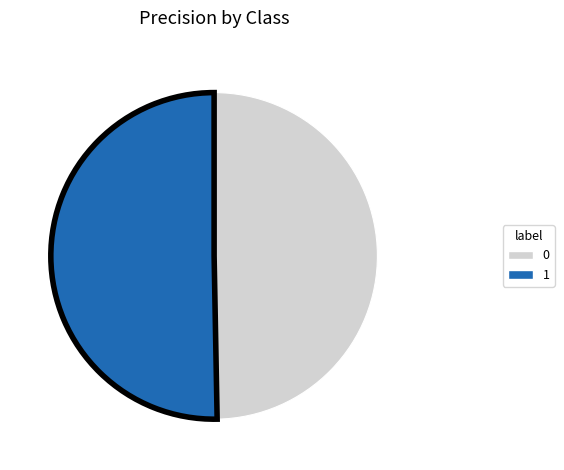

Does 1 represent more than half of the total?

Yes